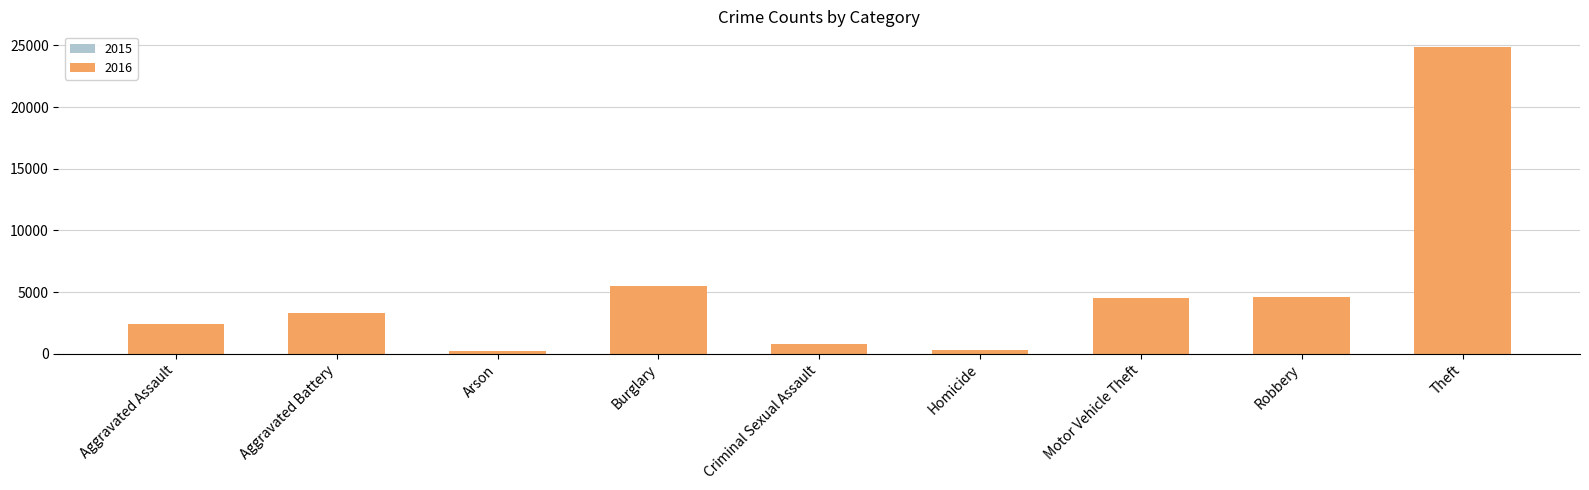

Read the 2016 value at Burglary, to the nearest 50.

5500